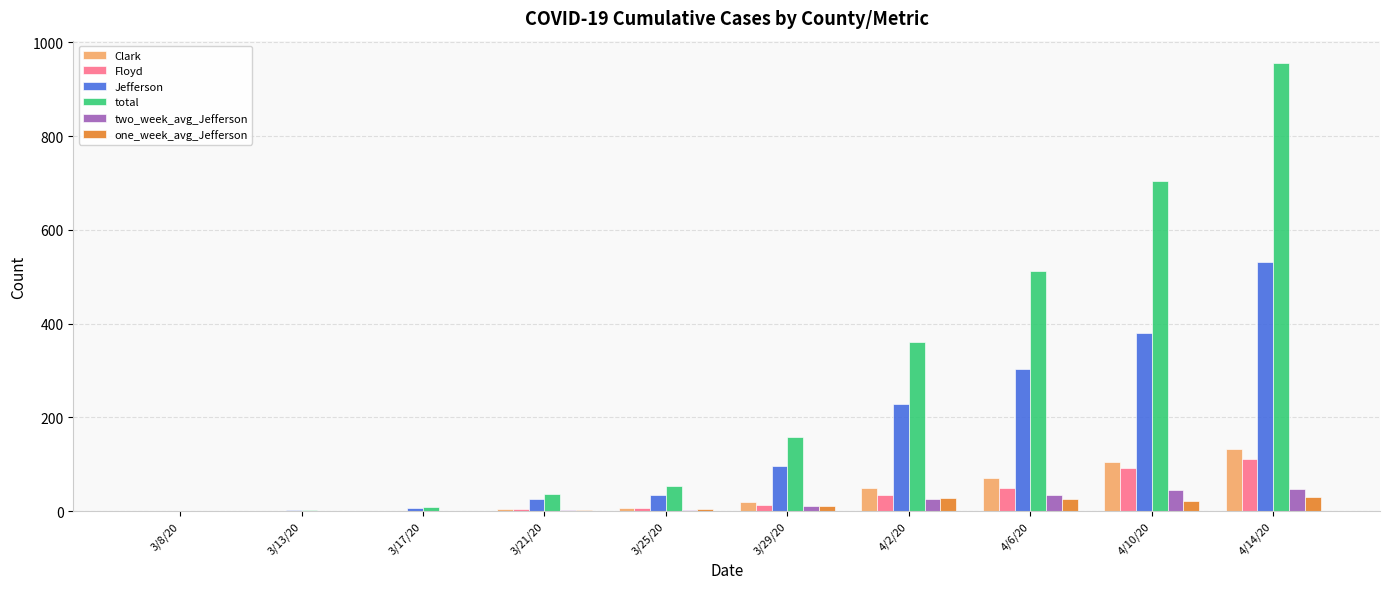

Is the value of total at 3/13/20 greater than the value of two_week_avg_Jefferson at 4/2/20?

No